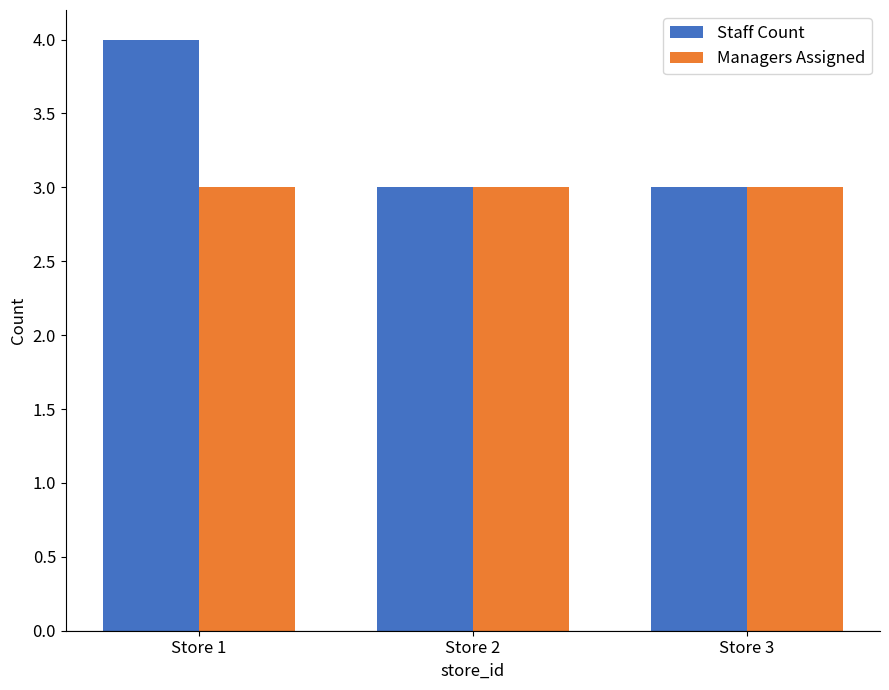

Which series has the widest spread of values?

Staff Count